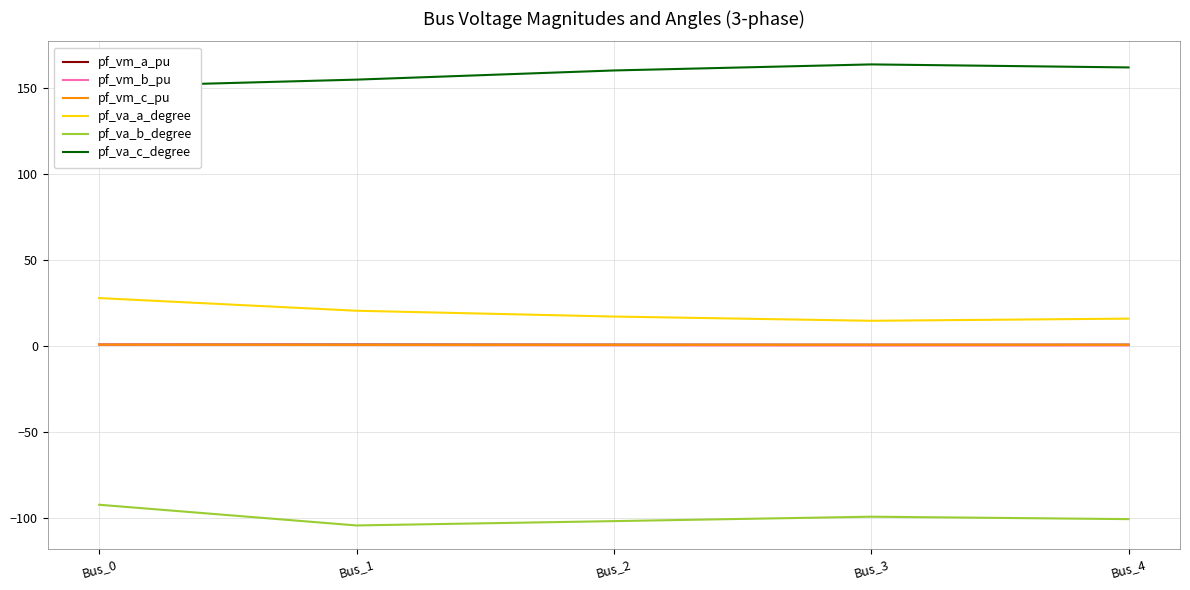

What is the highest value of the pf_va_a_degree series?

28.0